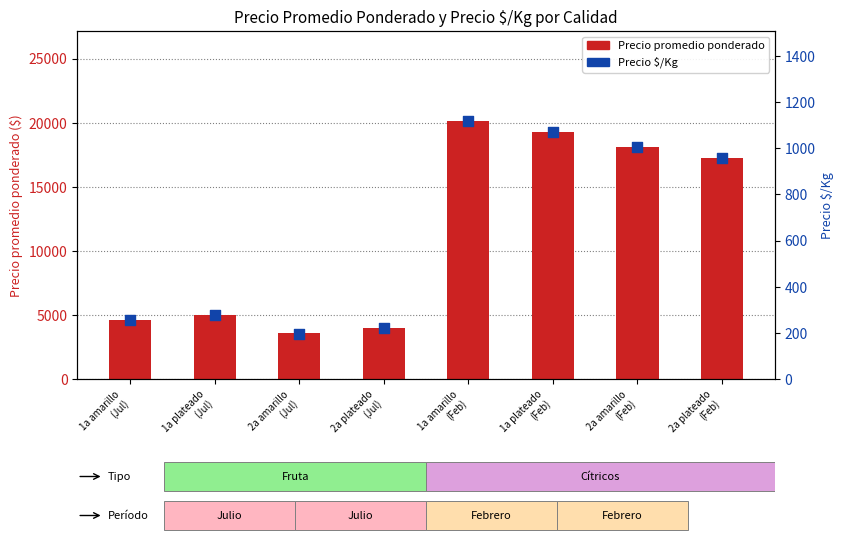

Which series has the largest total across all categories?

Precio promedio ponderado